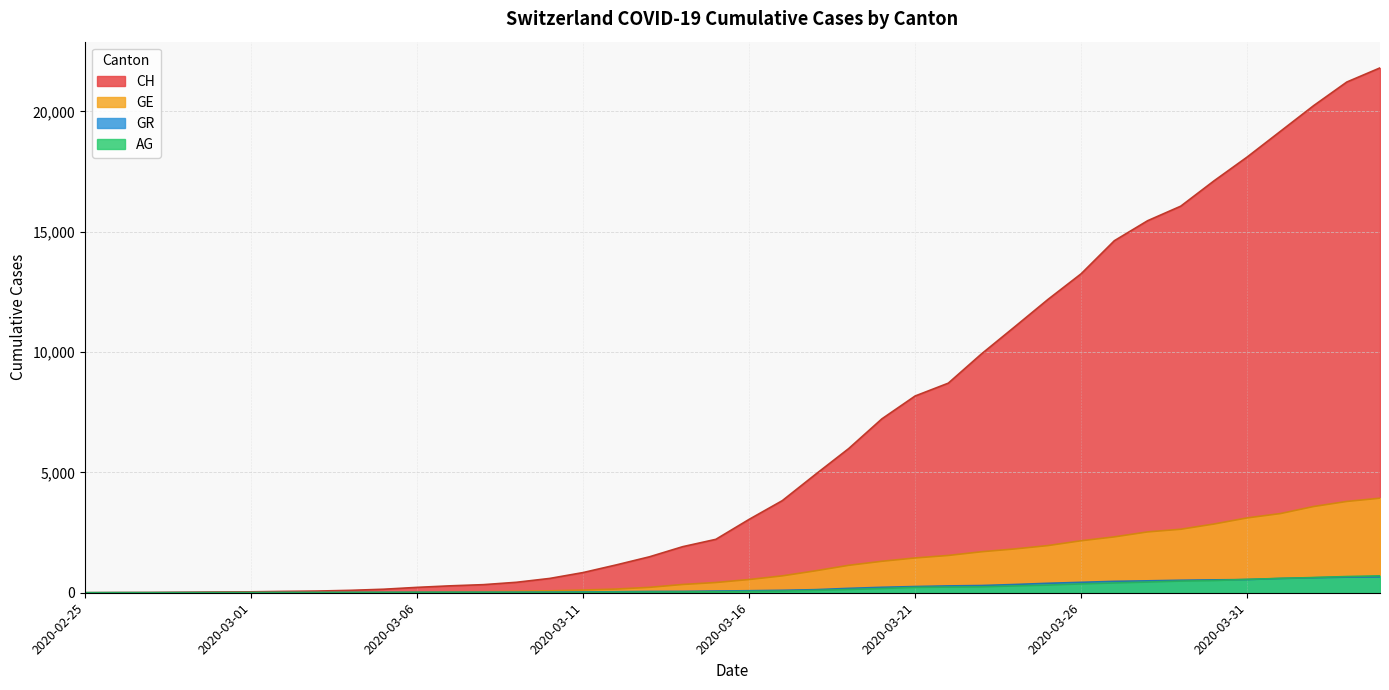

What is the difference between the AG values at 2020-02-27 and 2020-04-02?

630